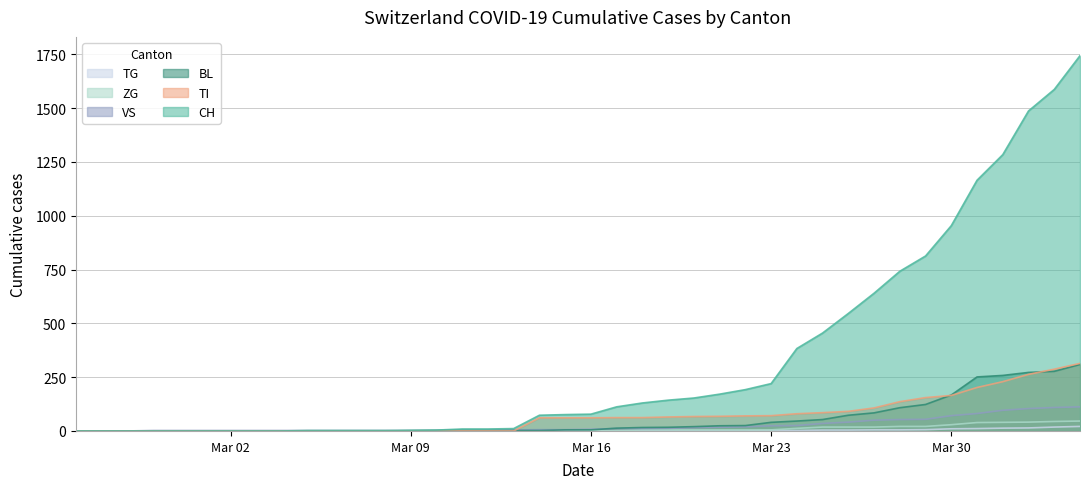

Does the chart display data point markers on the line(s)?

No